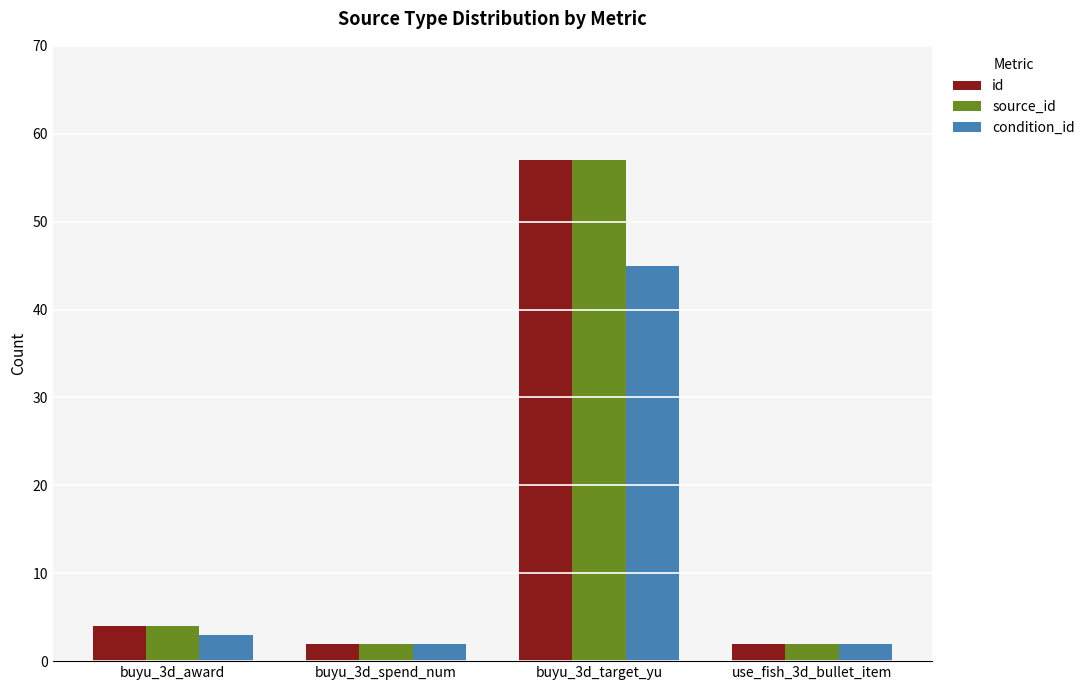

Reading left to right, list all the values displayed in this chart.

id: 4	2	57	2
source_id: 4	2	57	2
condition_id: 3	2	45	2